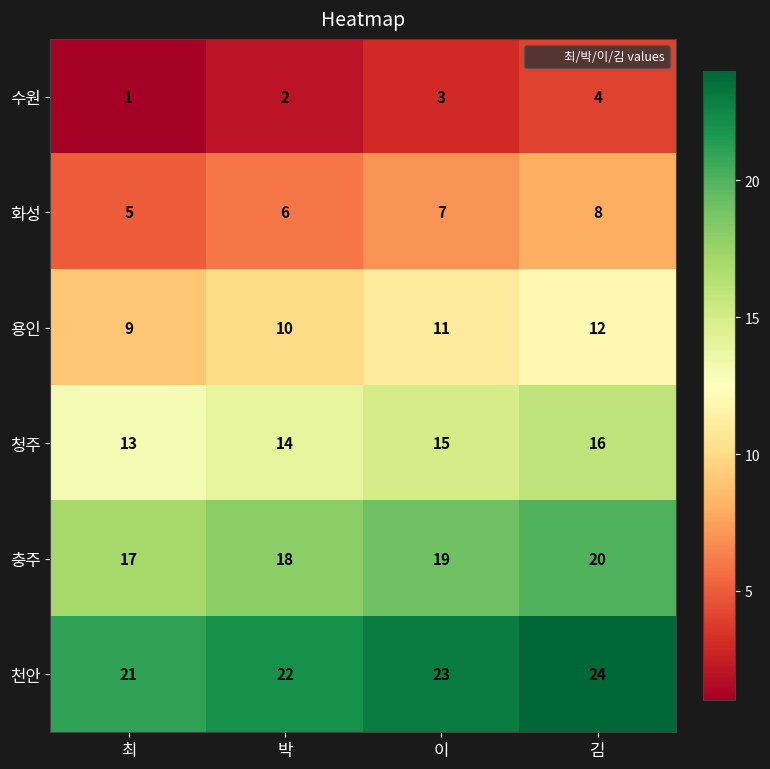

Where is 수원 nearest to the value 2?

박